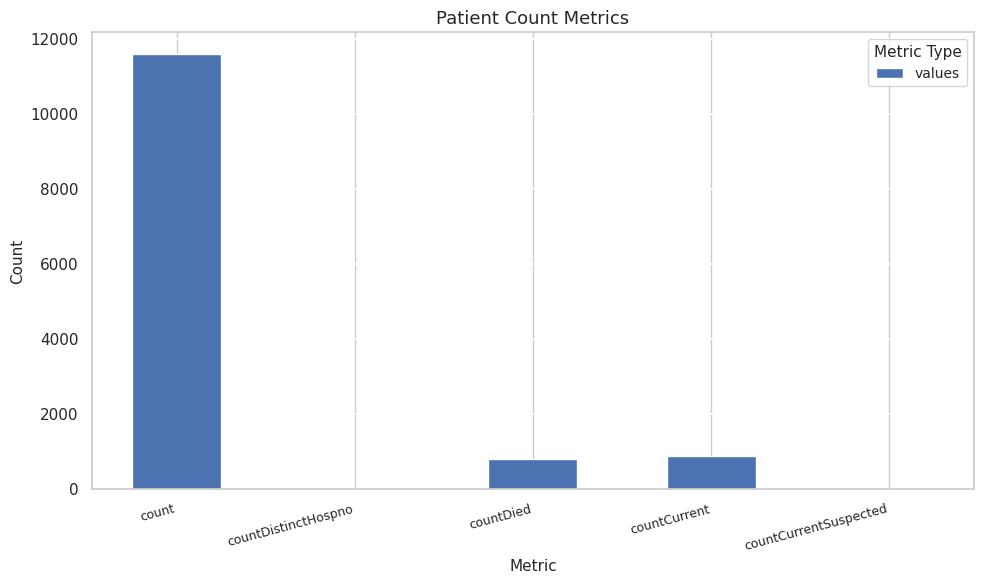

What is the sum of all values?

13303